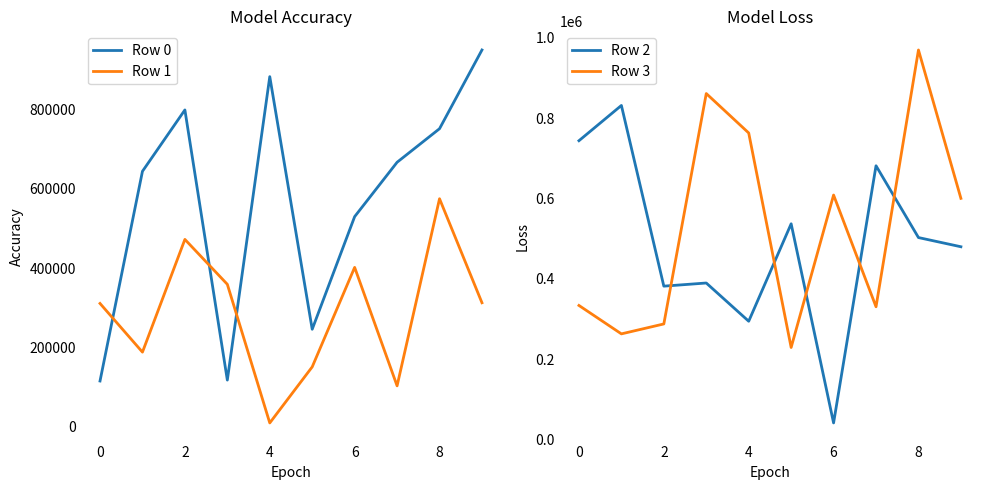

Which series has the largest total across all categories?

Row 0